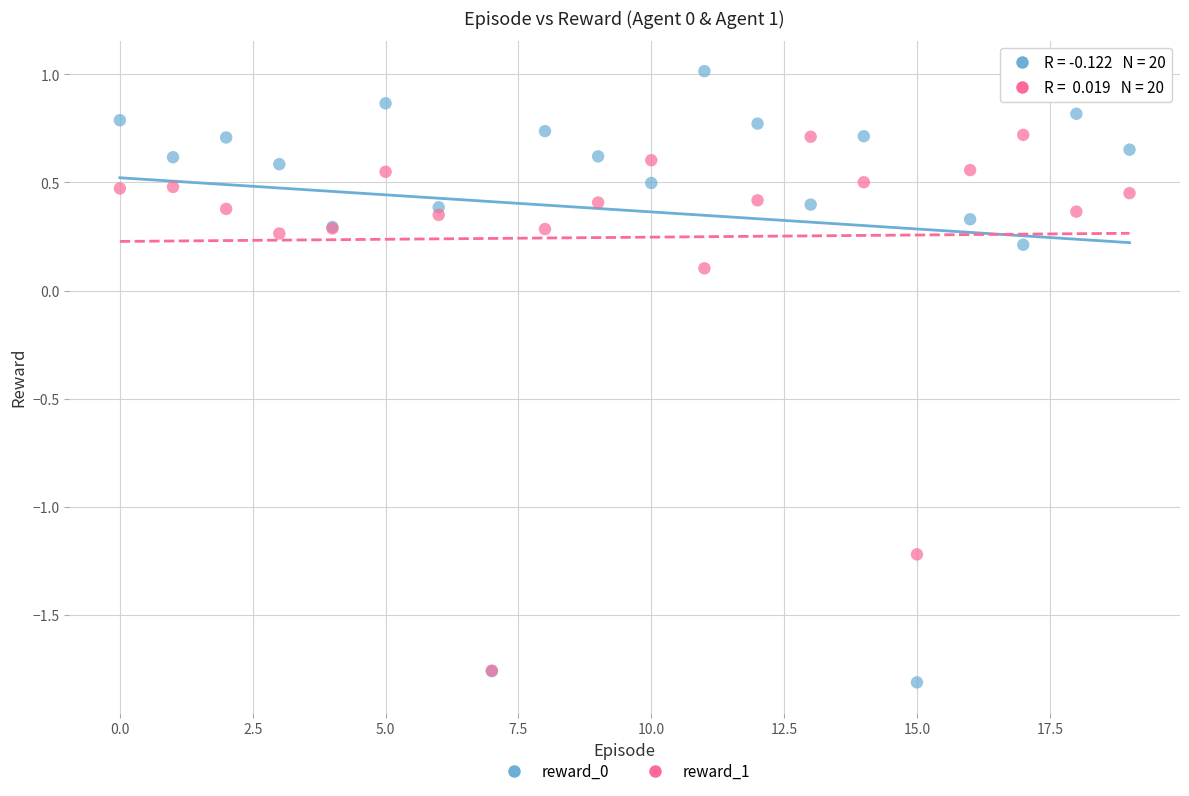

Which series contains the lowest Y value?

reward_0